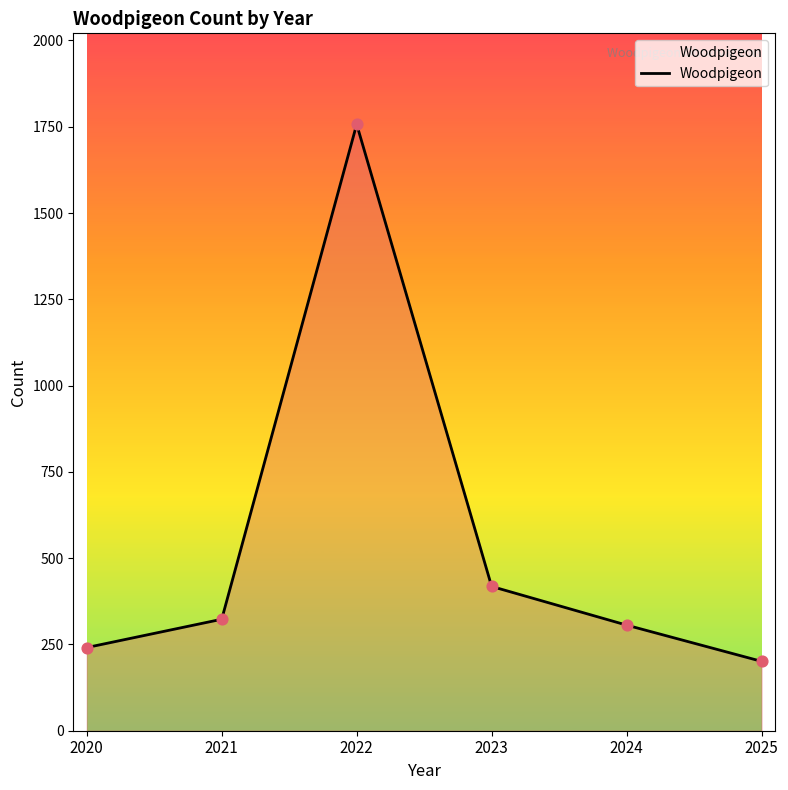

What is the ratio of the value at 2020 to the value at 2025?

1.2